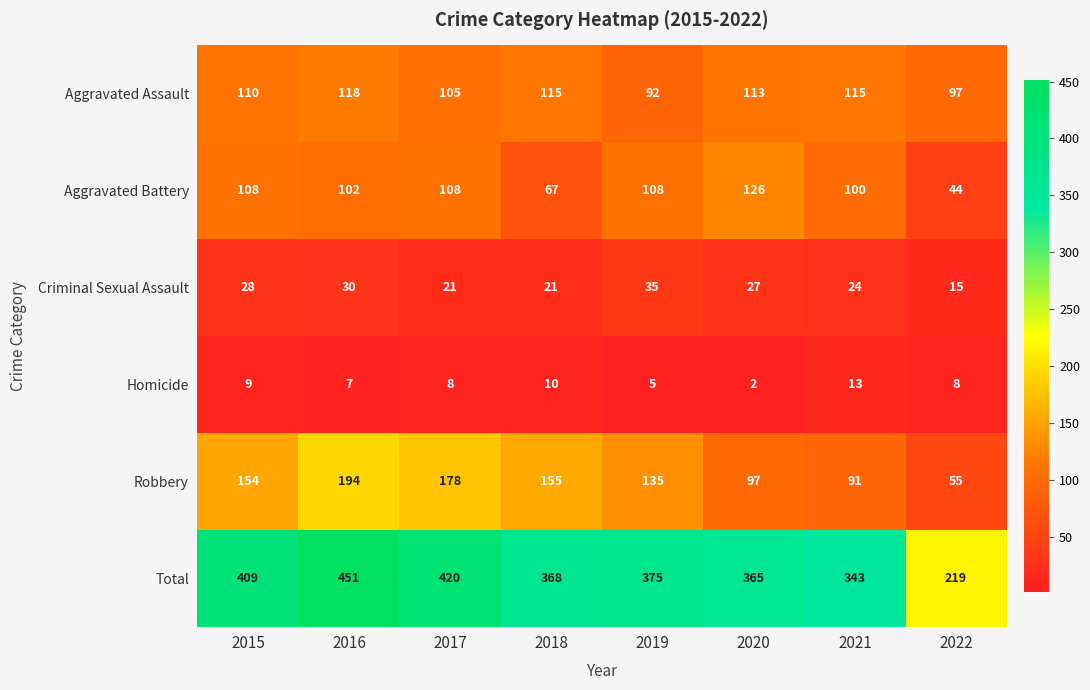

Rank the series at 2017 from lowest to highest value.

Homicide, Criminal Sexual Assault, Aggravated Assault, Aggravated Battery, Robbery, Total